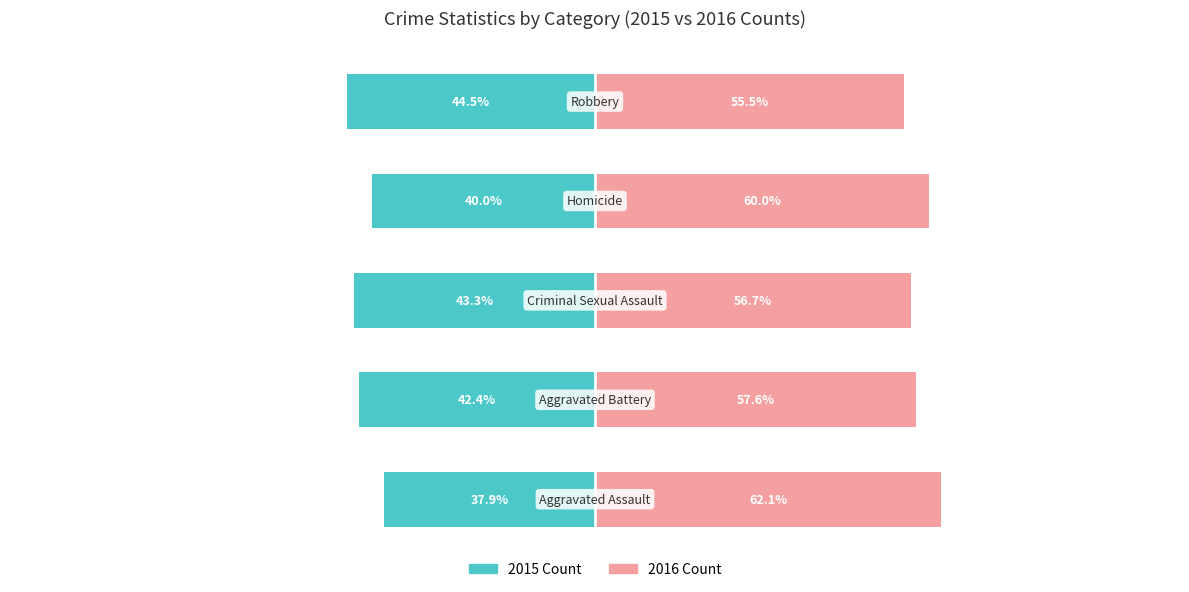

Which series has the largest total across all categories?

2016 Count